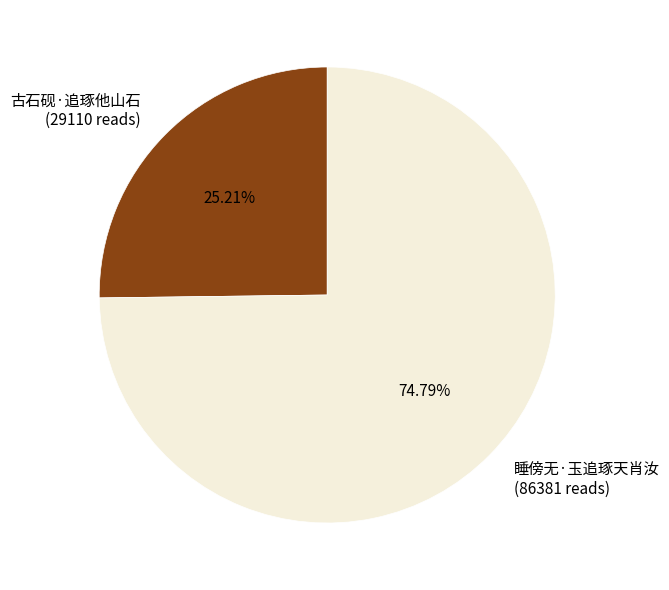

True or false: 睡傍无·玉追琢天肖汝 accounts for 75% of the total.

True